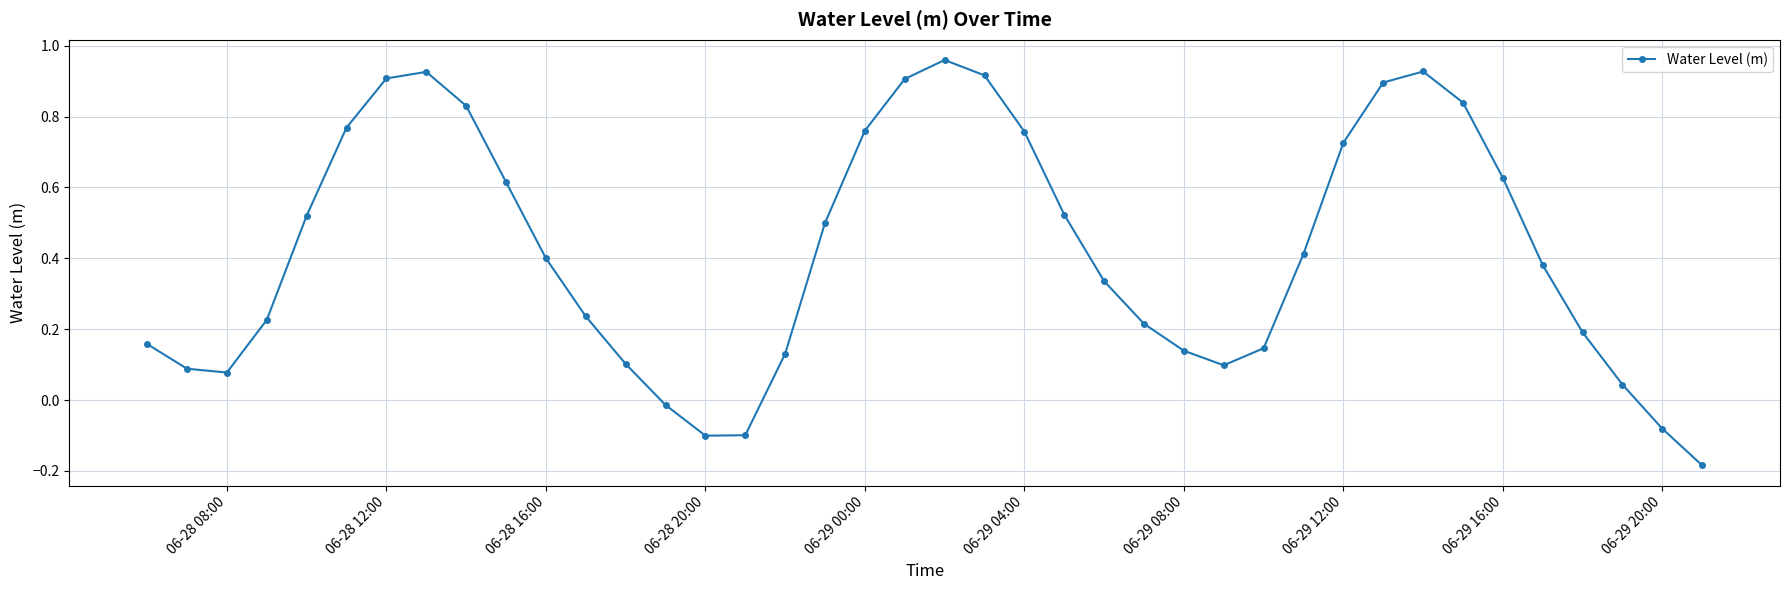

What is the difference between the maximum and minimum values?

1.1